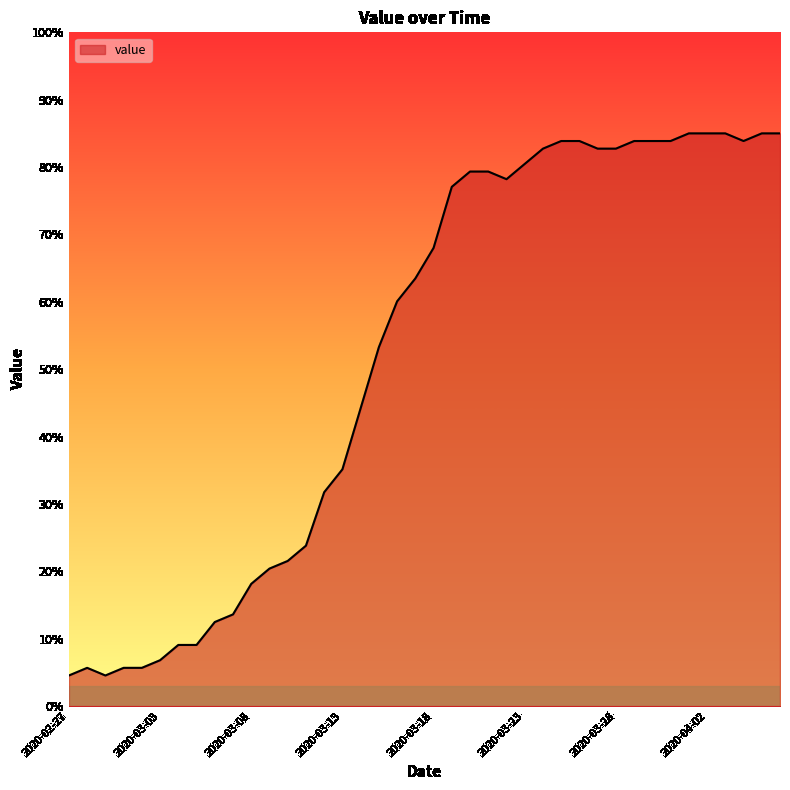

What is the difference between the maximum and second lowest values?

80.5